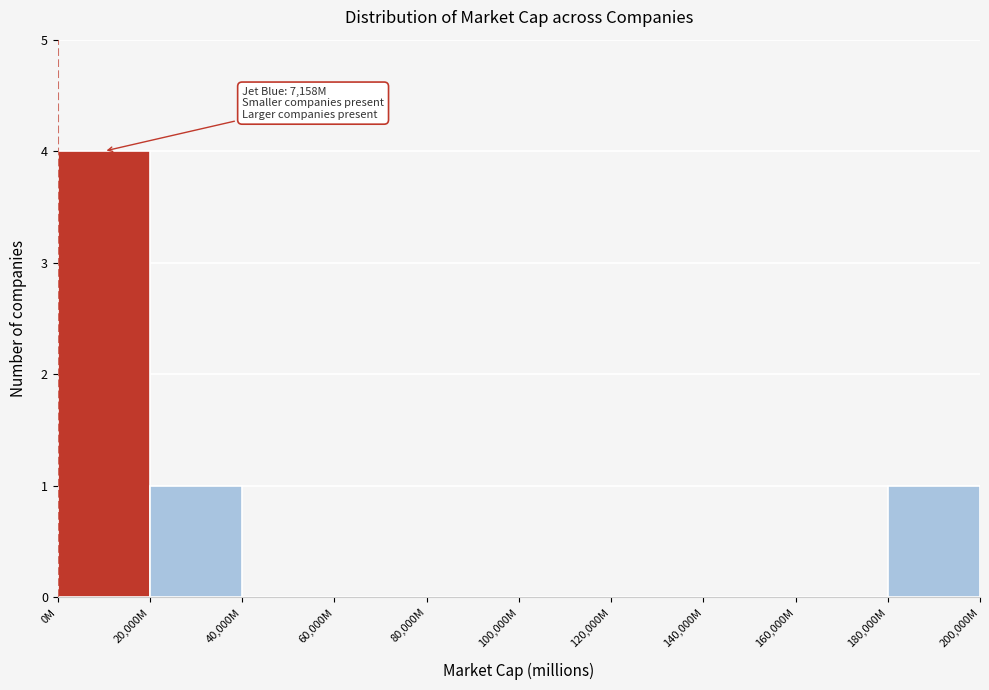

Reading left to right, extract all data points from this chart.

0M=4	20,000M=1	40,000M=0	60,000M=0	80,000M=0	100,000M=0	120,000M=0	140,000M=0	160,000M=0	180,000M=1